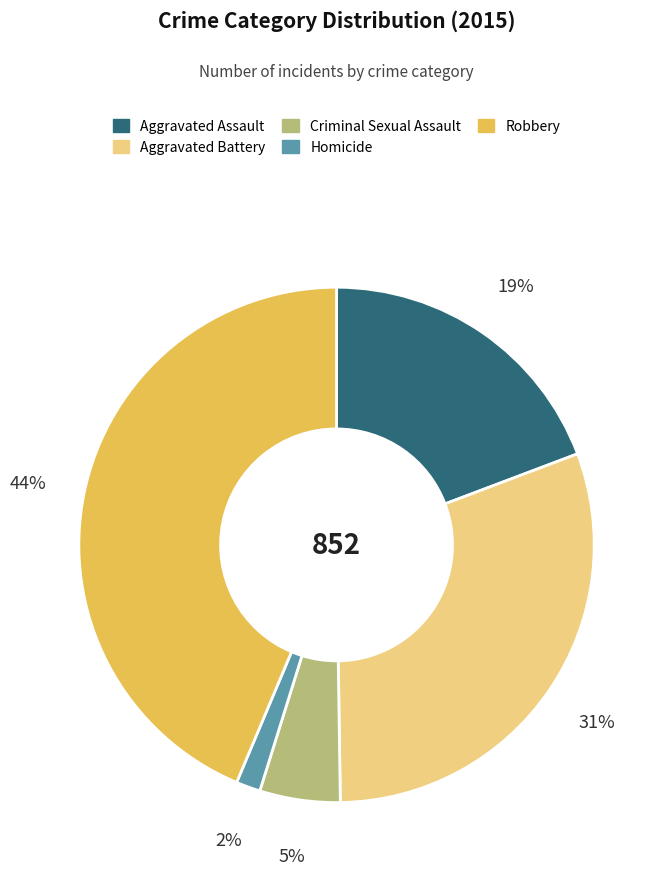

Rank the categories by value from lowest to highest.

Homicide, Criminal Sexual Assault, Aggravated Assault, Aggravated Battery, Robbery